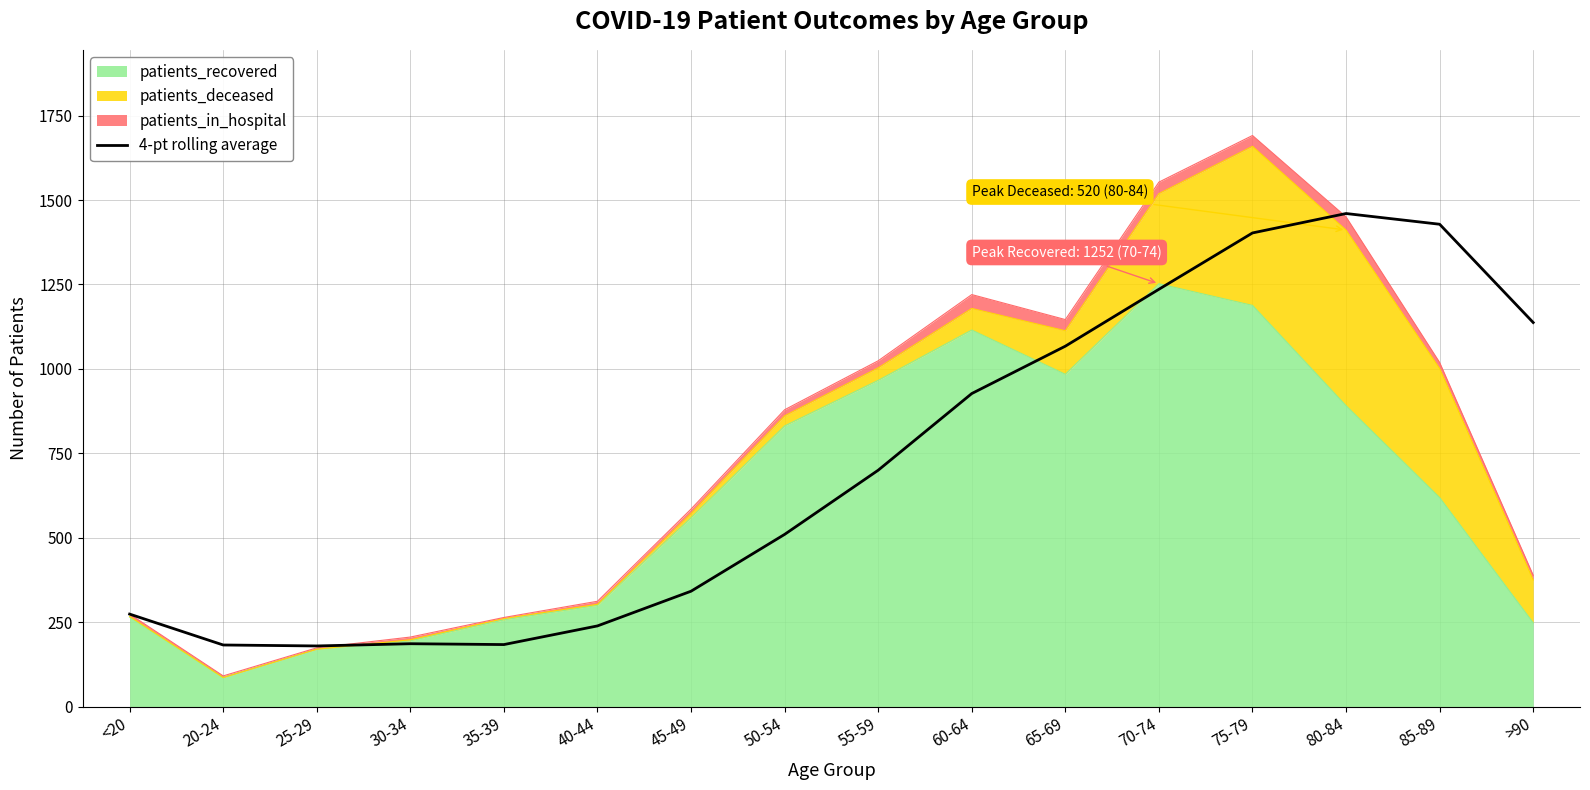

At which label does the data first exceed 700?

60-64